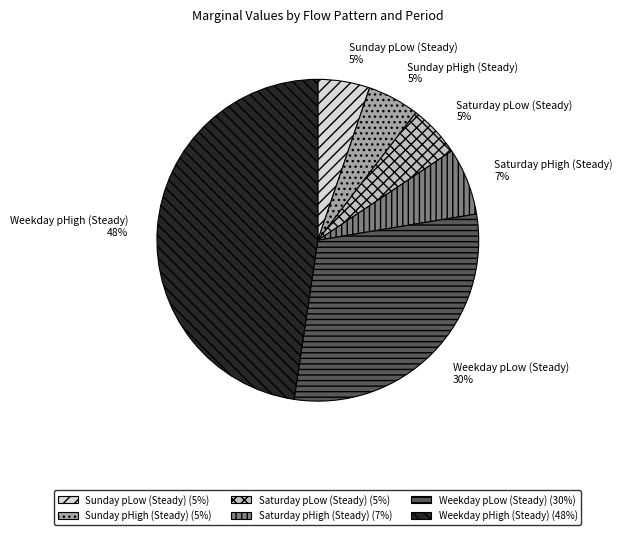

True or false: Saturday pHigh (Steady) accounts for 7% of the total.

True